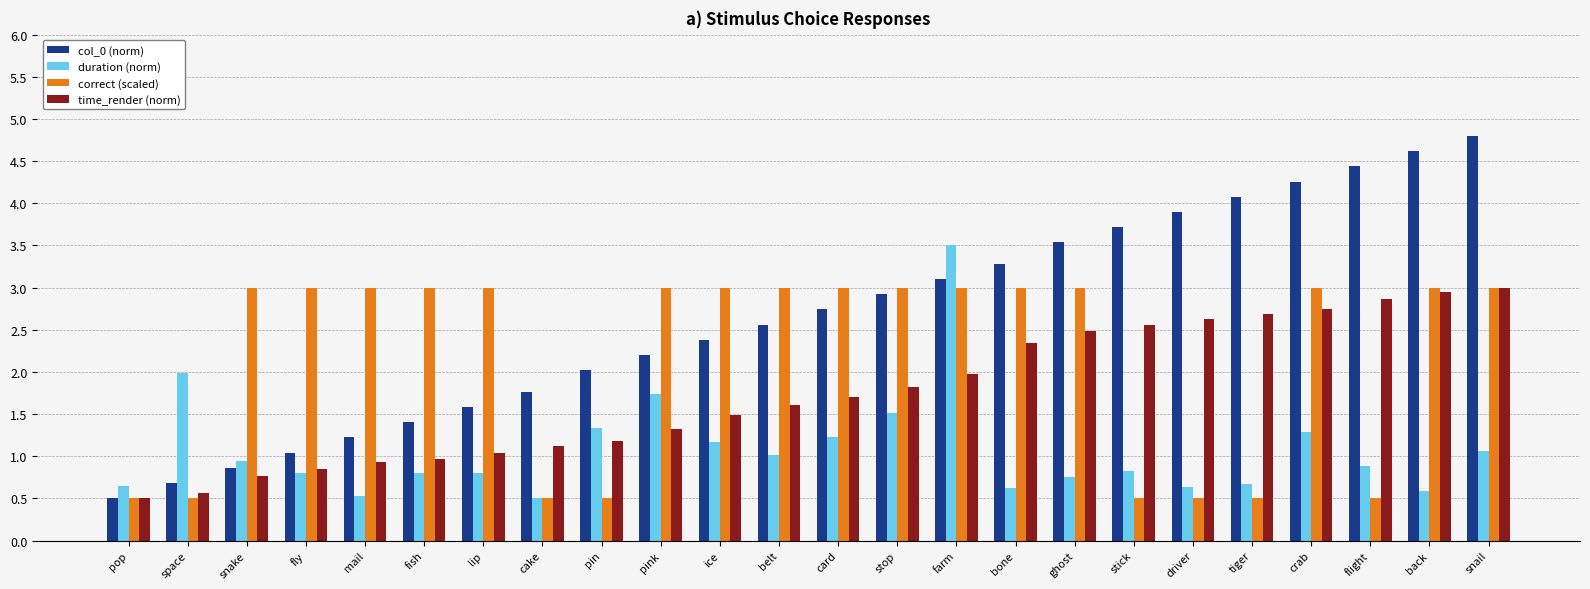

Is it true that time_render (norm) equals 0.6 at snail?

False